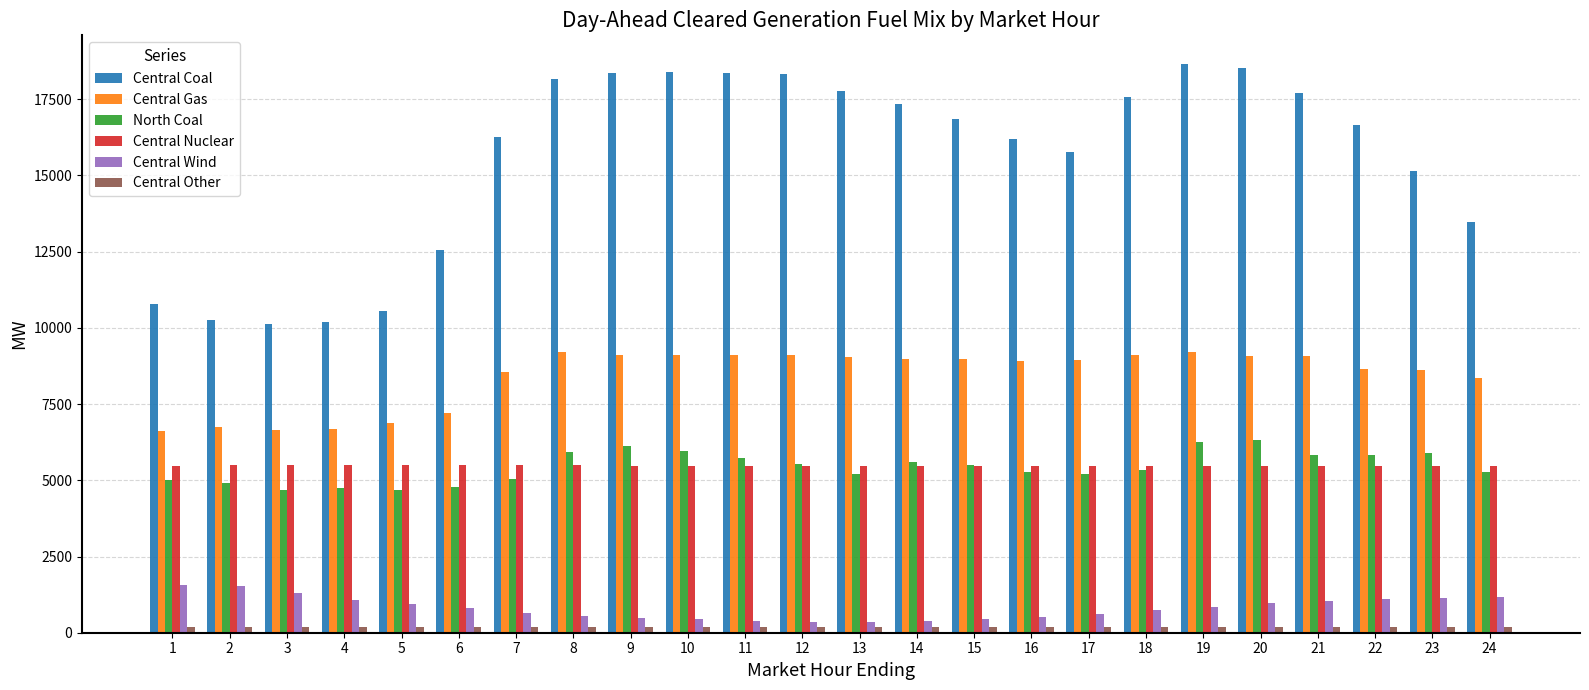

List the series in order of their peak value, lowest first.

Central Other, Central Wind, Central Nuclear, North Coal, Central Gas, Central Coal